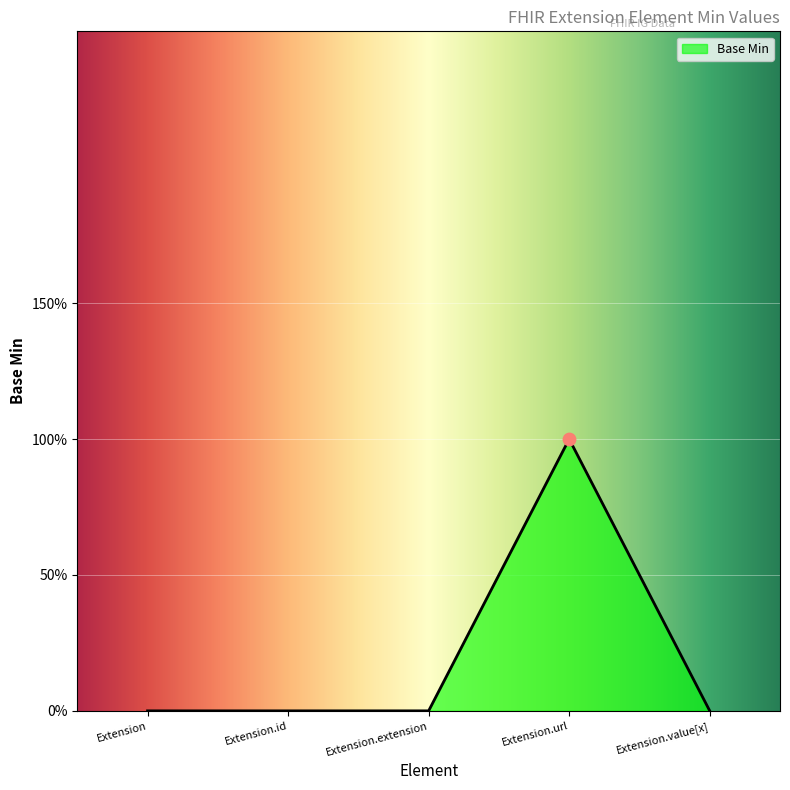

Is this an area chart (filled region under the line)?

Yes